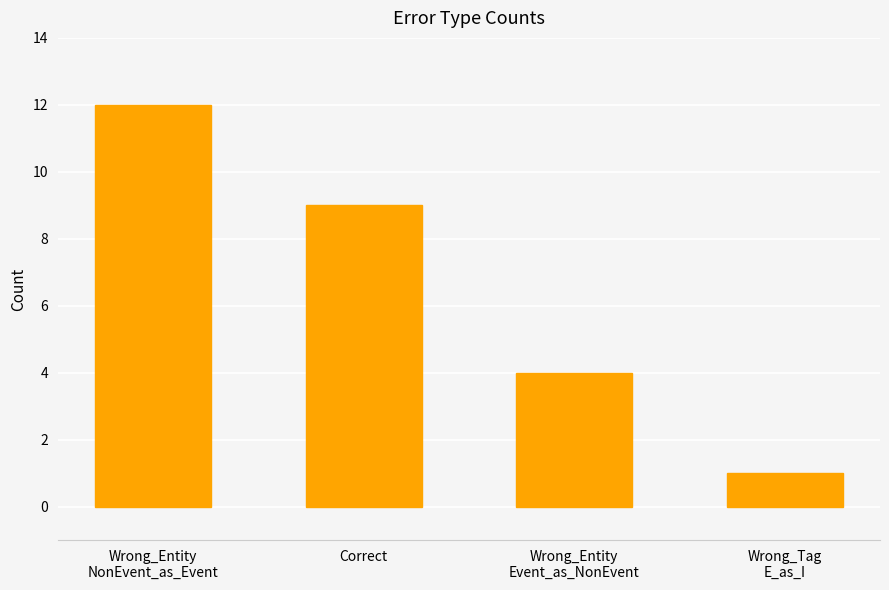

Does the chart contain any negative values?

No